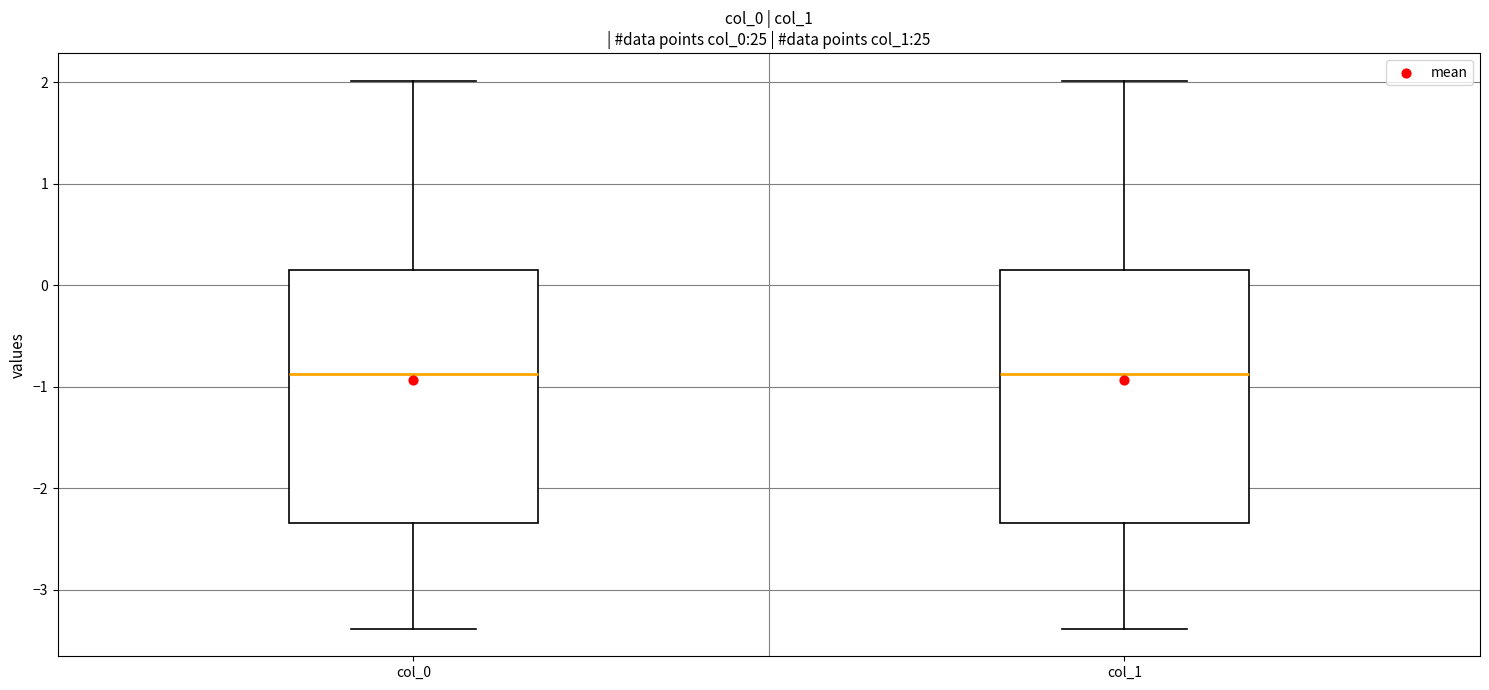

Reading left to right, transcribe this box plot: for each box, give where its median line is, the range the box spans, and where its two whiskers end, as read against the y-axis. The values are not printed on the chart, so give them approximately, as read against the axis.

col_0: median -0.9, box -2.3 to 0.2, whiskers -3.4 to 2.0
col_1: median -0.9, box -2.3 to 0.2, whiskers -3.4 to 2.0